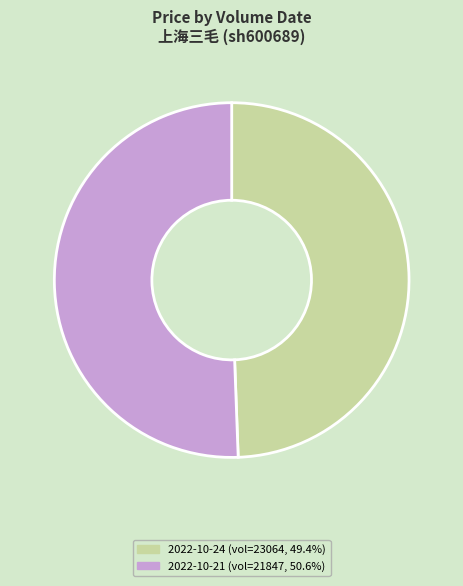

Does any single category account for the majority?

Yes